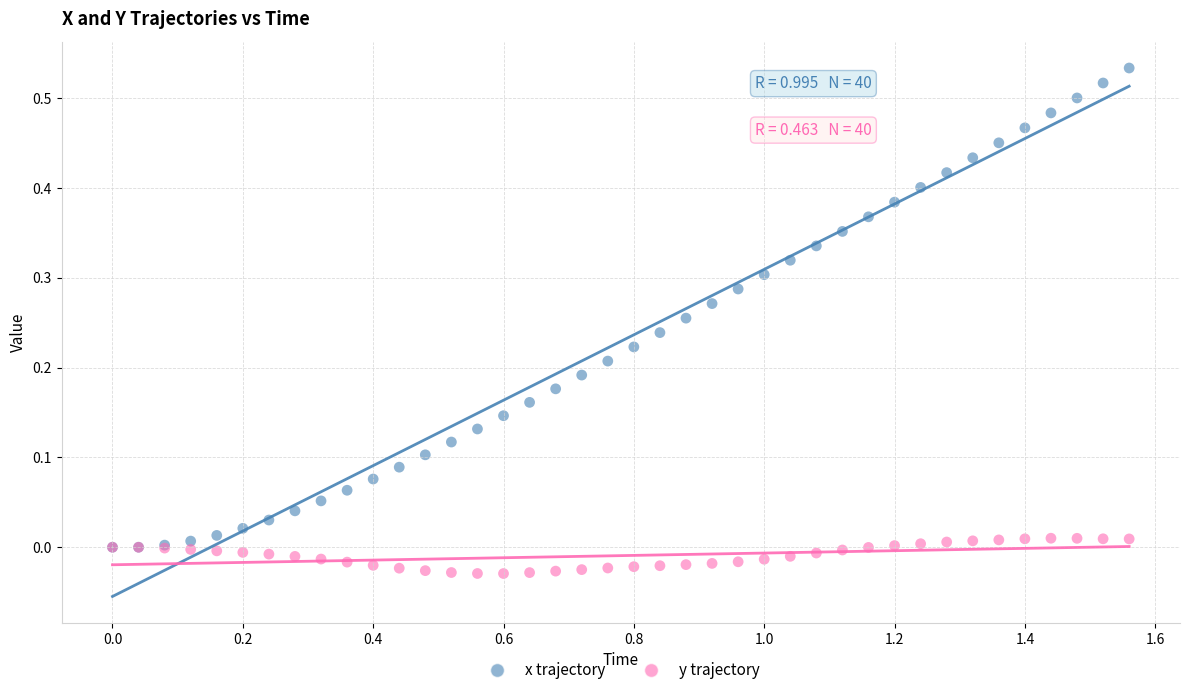

What are all the series names shown in the legend?

x trajectory, y trajectory